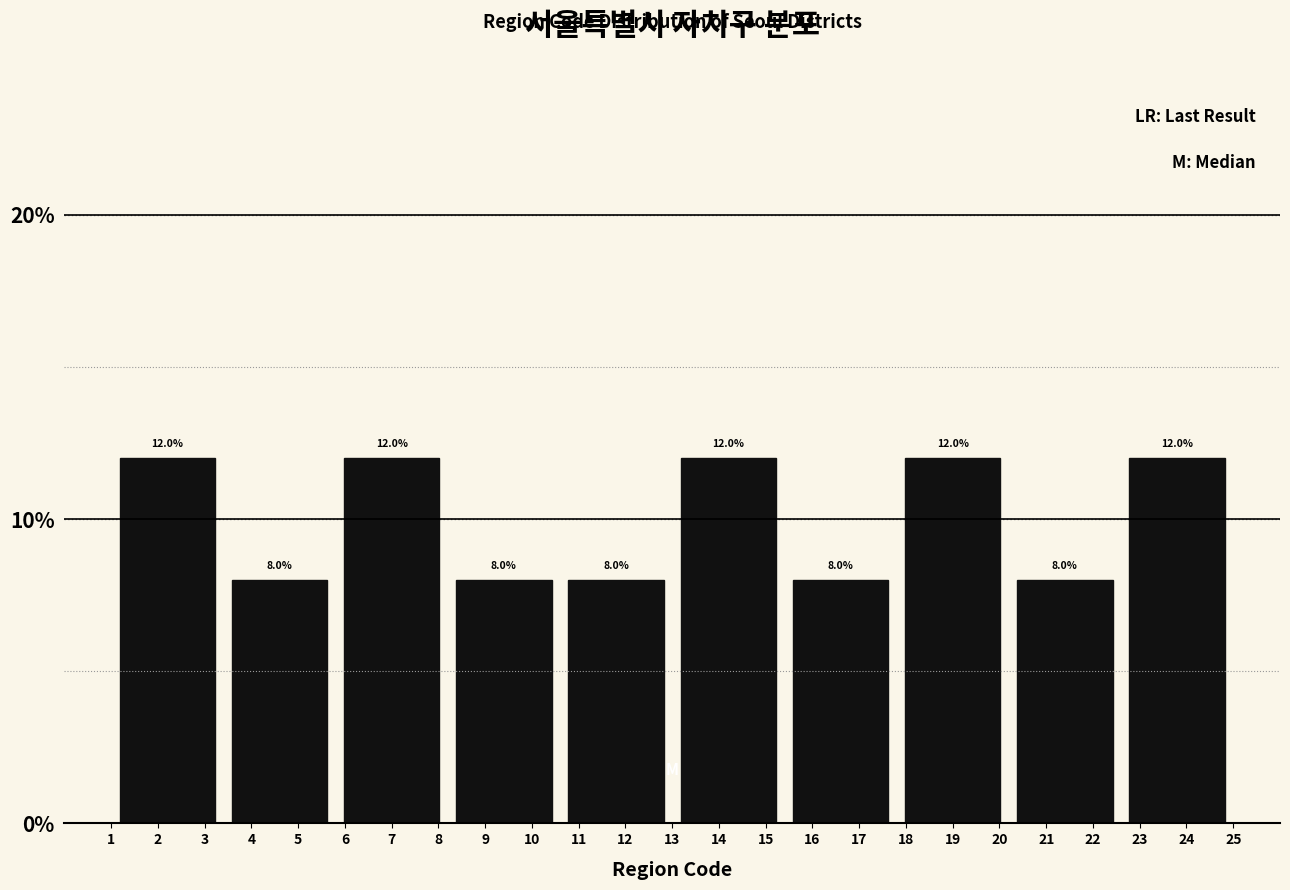

Reading left to right, transcribe this chart: for each bar, give the range it covers on the x-axis and its height.

1.0 to 3.4: 12.0
3.4 to 5.8: 8.0
5.8 to 8.2: 12.0
8.2 to 10.6: 8.0
10.6 to 13.0: 8.0
13.0 to 15.4: 12.0
15.4 to 17.8: 8.0
17.8 to 20.2: 12.0
20.2 to 22.6: 8.0
22.6 to 25.0: 12.0